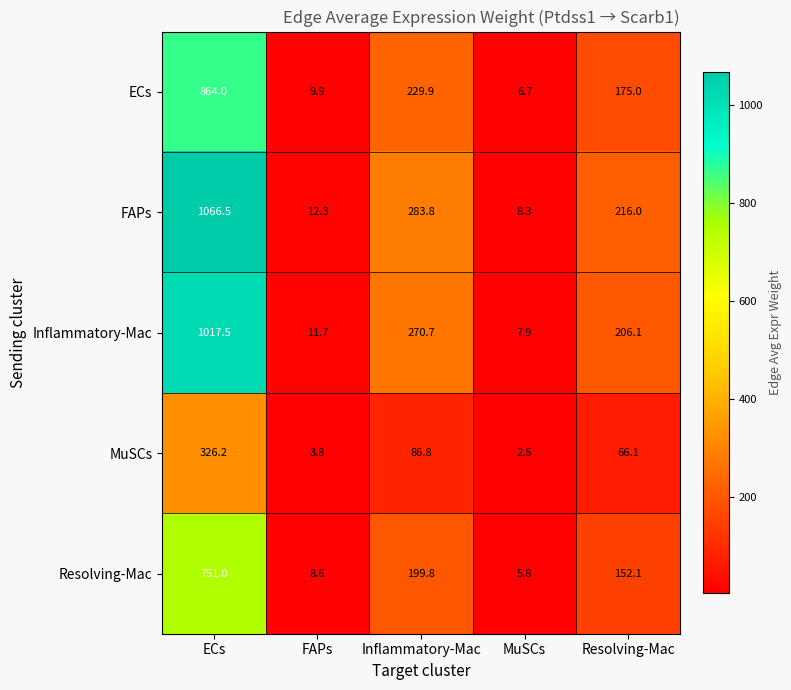

The FAPs series shows 70.1 at Resolving-Mac. True or false?

False